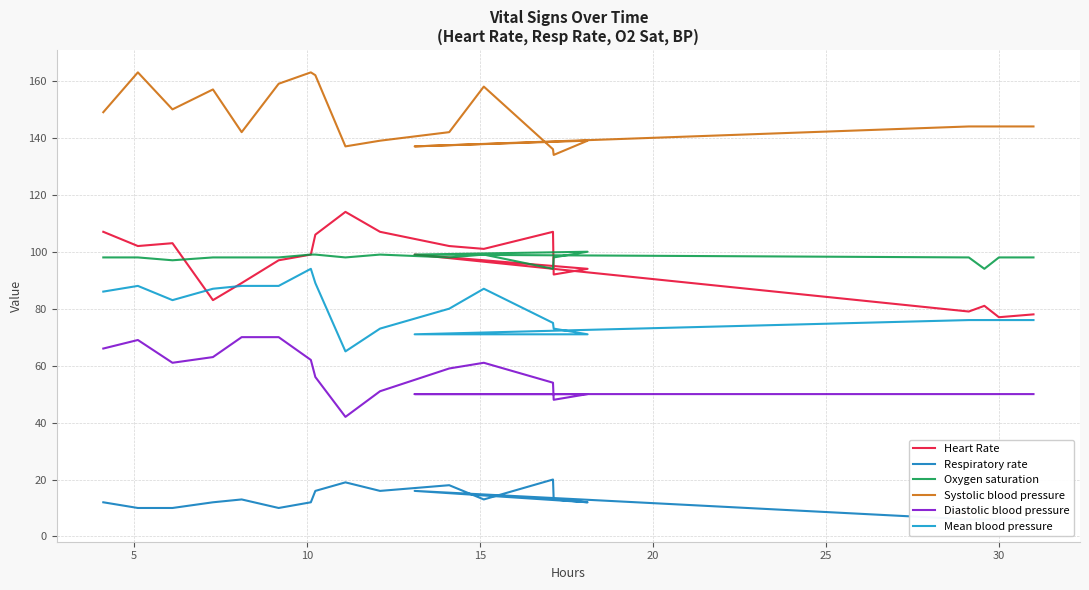

In Diastolic blood pressure, how many points are higher than both neighbors (excluding endpoints)?

2